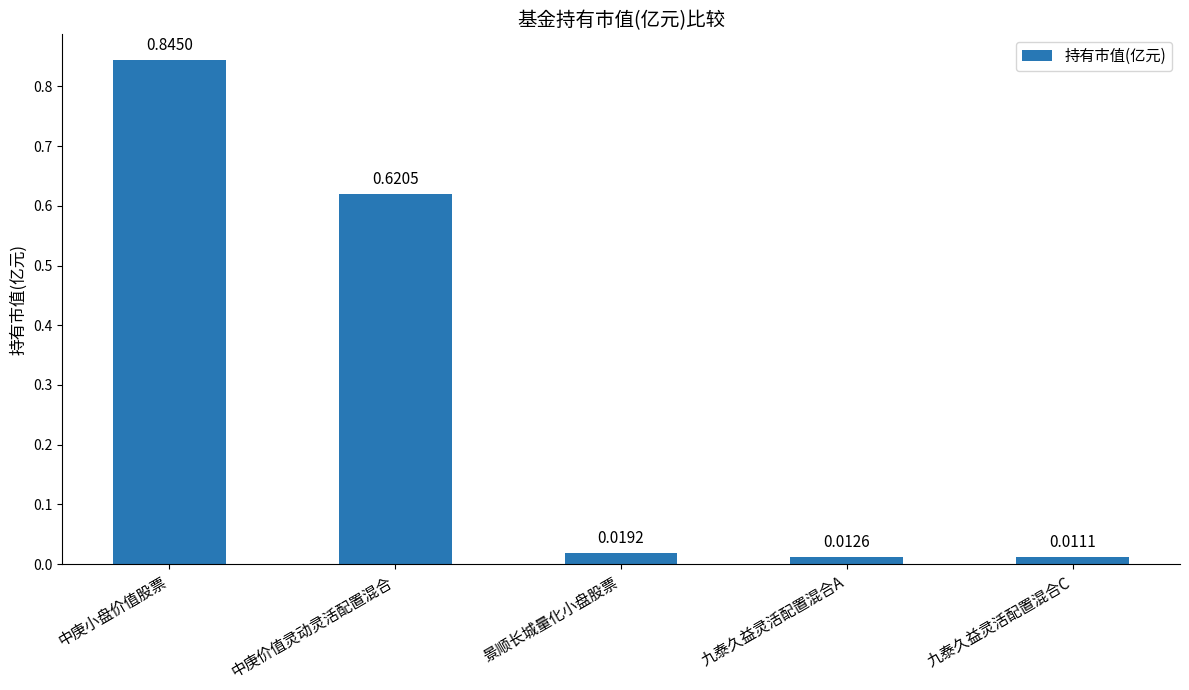

What is the sum of the values at 中庚价值灵动灵活配置混合 and 中庚小盘价值股票?

1.5